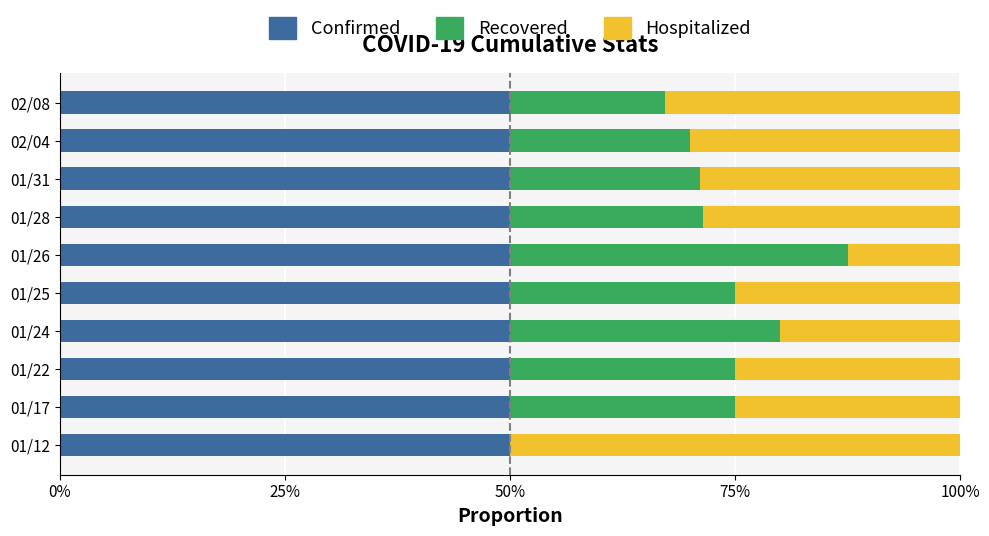

What are all the series names shown in the legend?

Confirmed, Recovered, Hospitalized